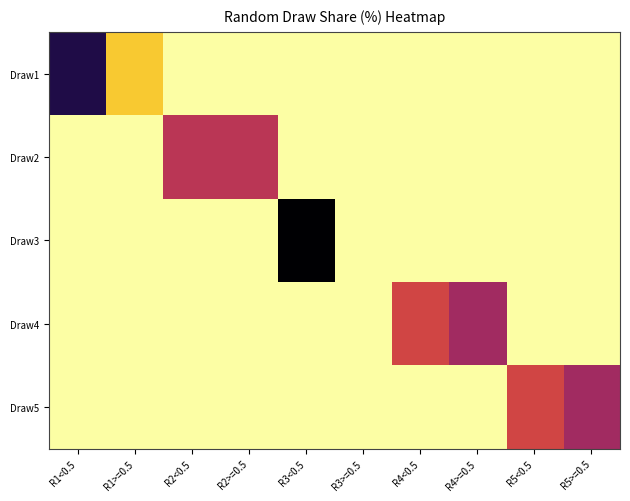

Which has a higher value, R1>=0.5 or R5<0.5?

R1>=0.5